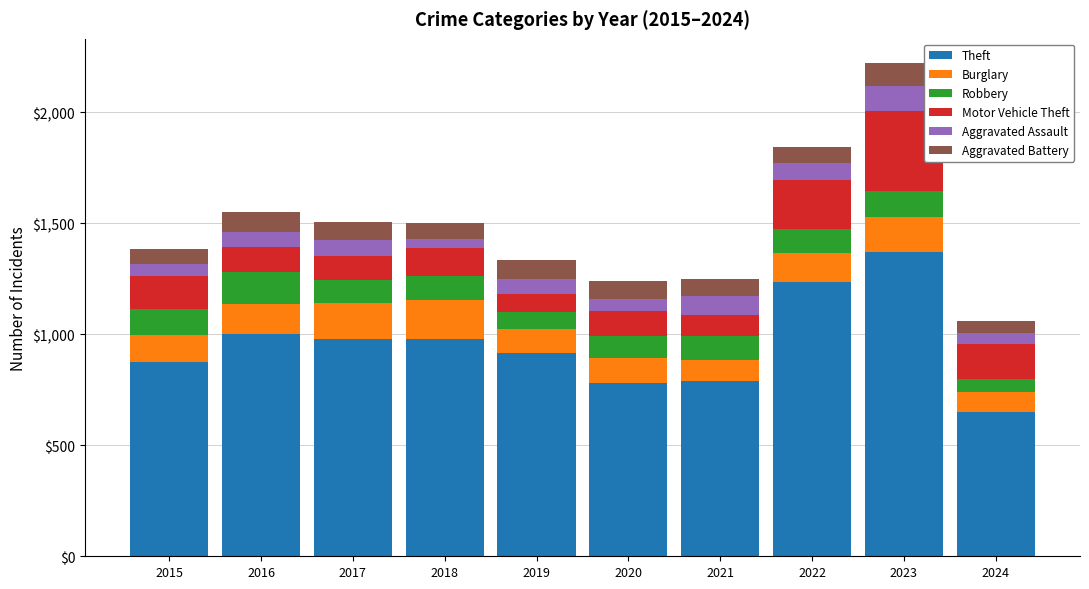

What is the sum of the Theft values at 2016 and 2022?

2234